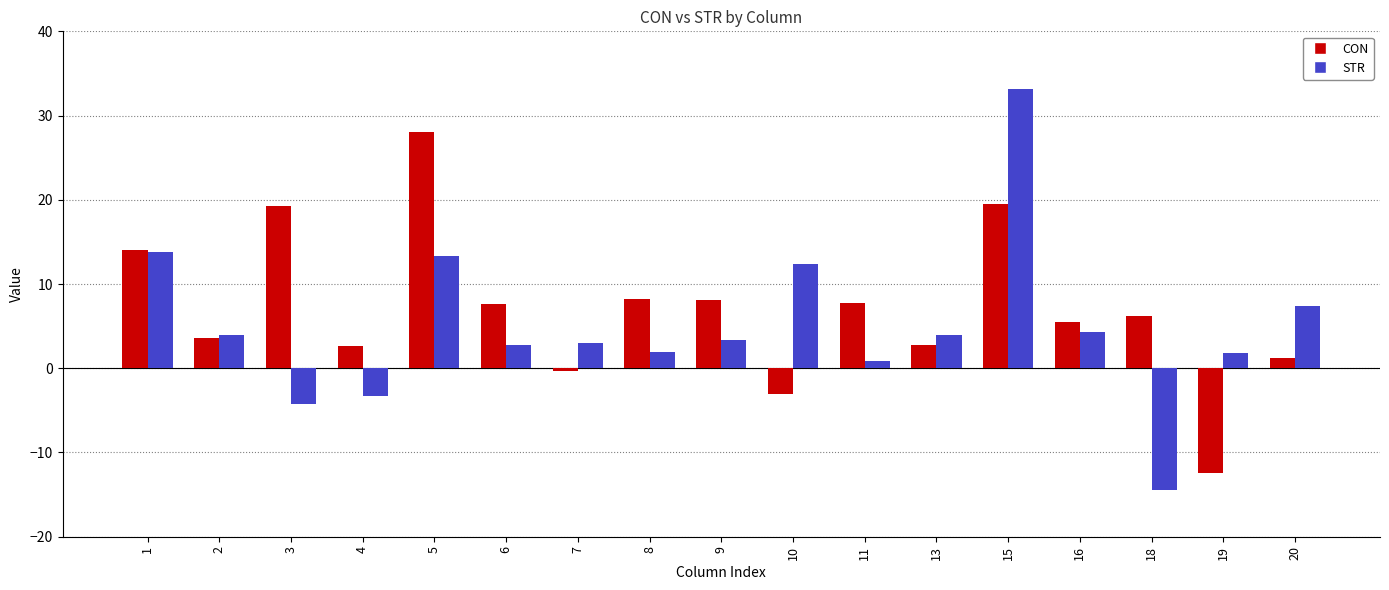

Are the bars horizontal?

No